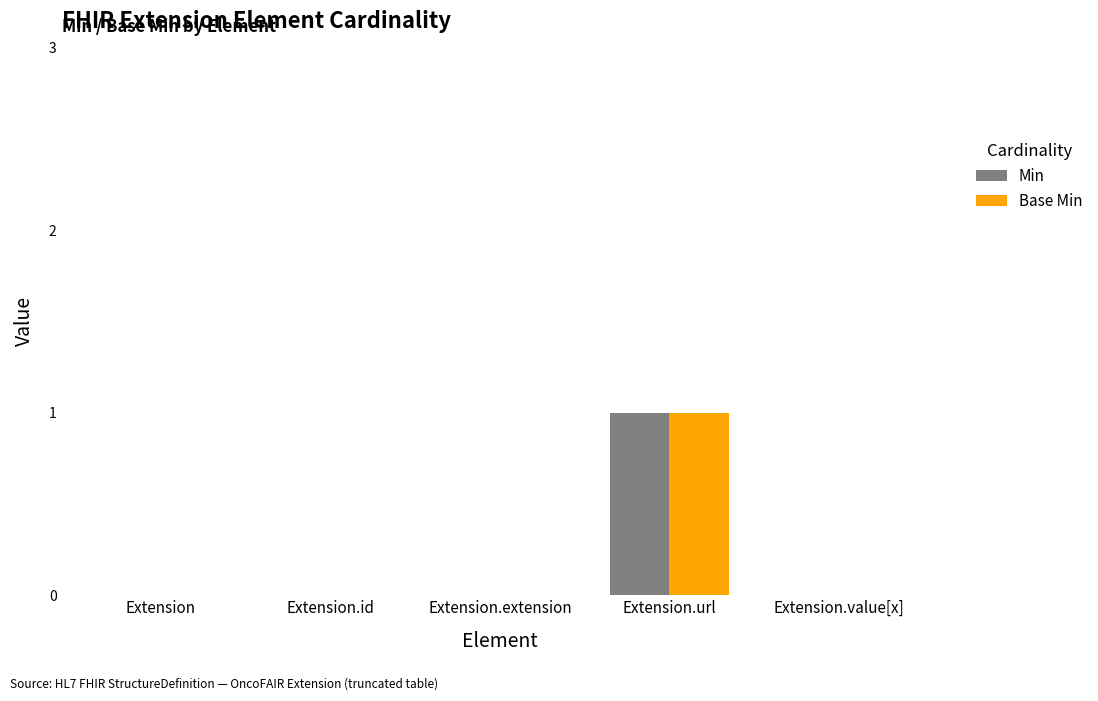

Which category has the highest value across all series?

Extension.url